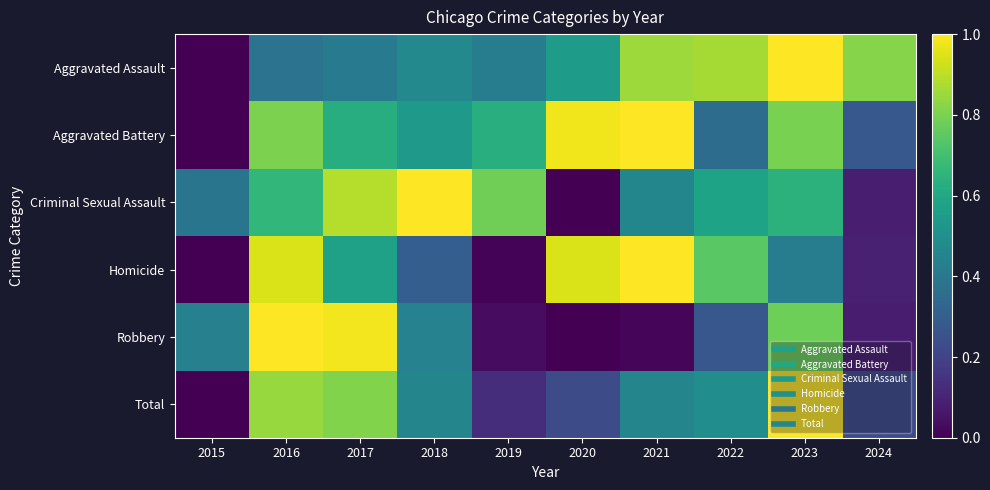

Reading left to right, what are all the values shown in this chart?

Aggravated Assault: 2015=0.0	2016=0.4	2017=0.4	2018=0.5	2019=0.4	2020=0.6	2021=0.9	2022=0.9	2023=1.0	2024=0.8
Aggravated Battery: 2015=0.0	2016=0.8	2017=0.6	2018=0.5	2019=0.6	2020=1.0	2021=1.0	2022=0.4	2023=0.8	2024=0.3
Criminal Sexual Assault: 2015=0.4	2016=0.7	2017=0.9	2018=1.0	2019=0.8	2020=0.0	2021=0.5	2022=0.6	2023=0.6	2024=0.1
Homicide: 2015=0.0	2016=0.9	2017=0.6	2018=0.3	2019=0.0	2020=0.9	2021=1.0	2022=0.7	2023=0.4	2024=0.1
Robbery: 2015=0.4	2016=1.0	2017=1.0	2018=0.4	2019=0.0	2020=0.0	2021=0.0	2022=0.3	2023=0.8	2024=0.1
Total: 2015=0.0	2016=0.8	2017=0.8	2018=0.5	2019=0.1	2020=0.2	2021=0.5	2022=0.5	2023=1.0	2024=0.2